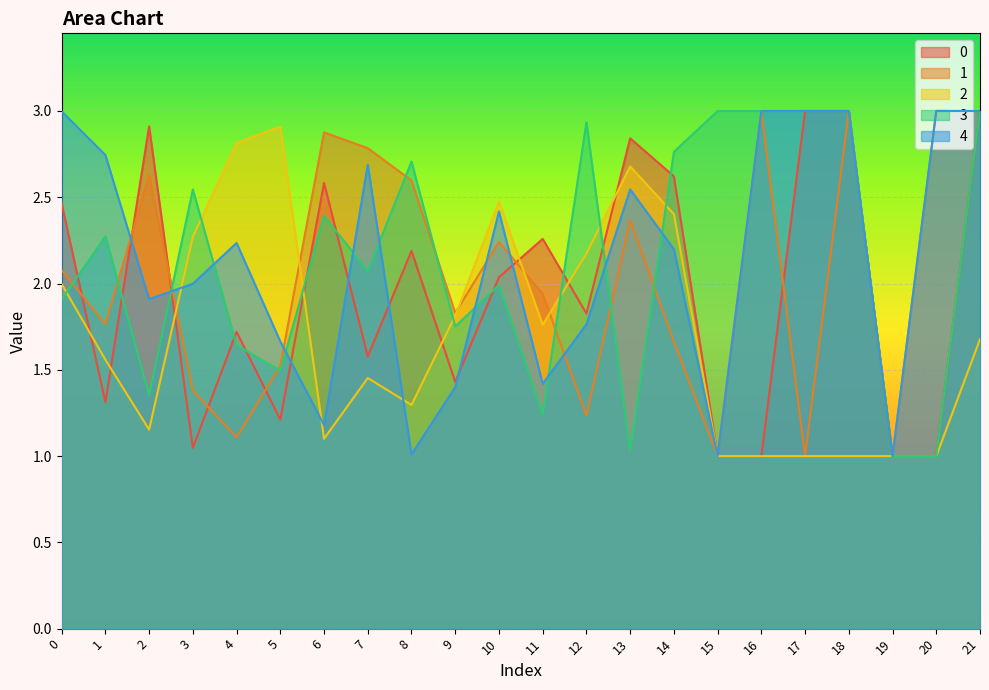

How many lines are shown in the chart?

5